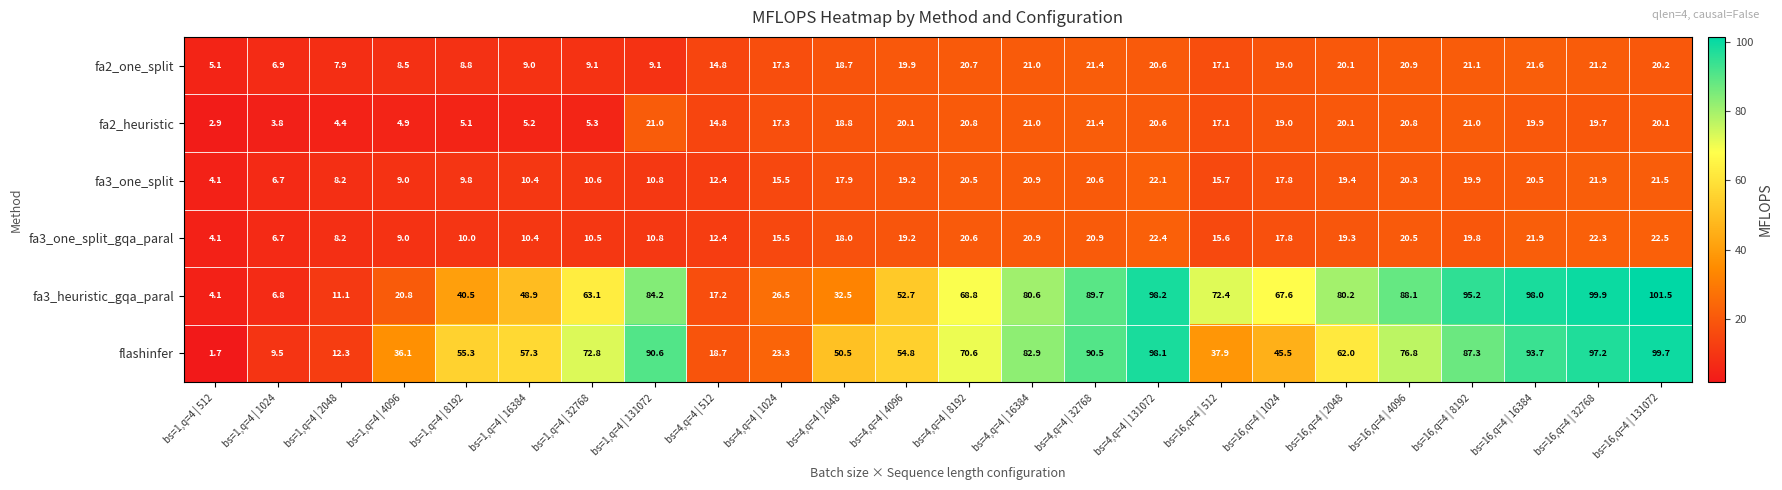

Which series has the largest total across all categories?

fa3_heuristic_gqa_paral